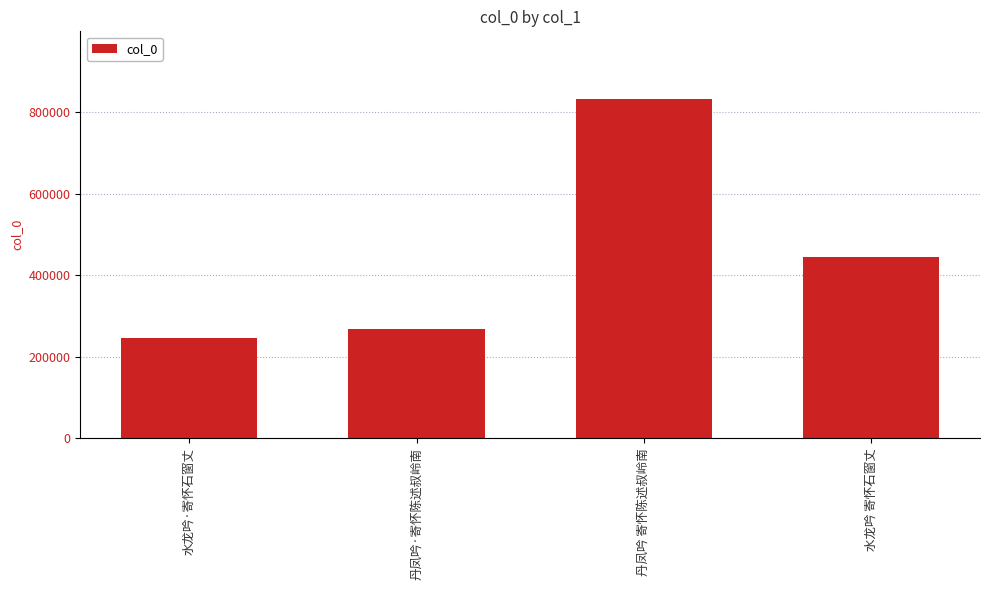

At which category does the chart reach its peak across all series?

丹凤吟 寄怀陈述叔岭南